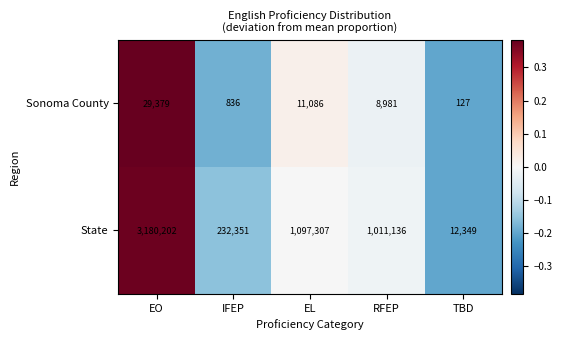

What is the sum of the Sonoma County values at RFEP and EL?

20067